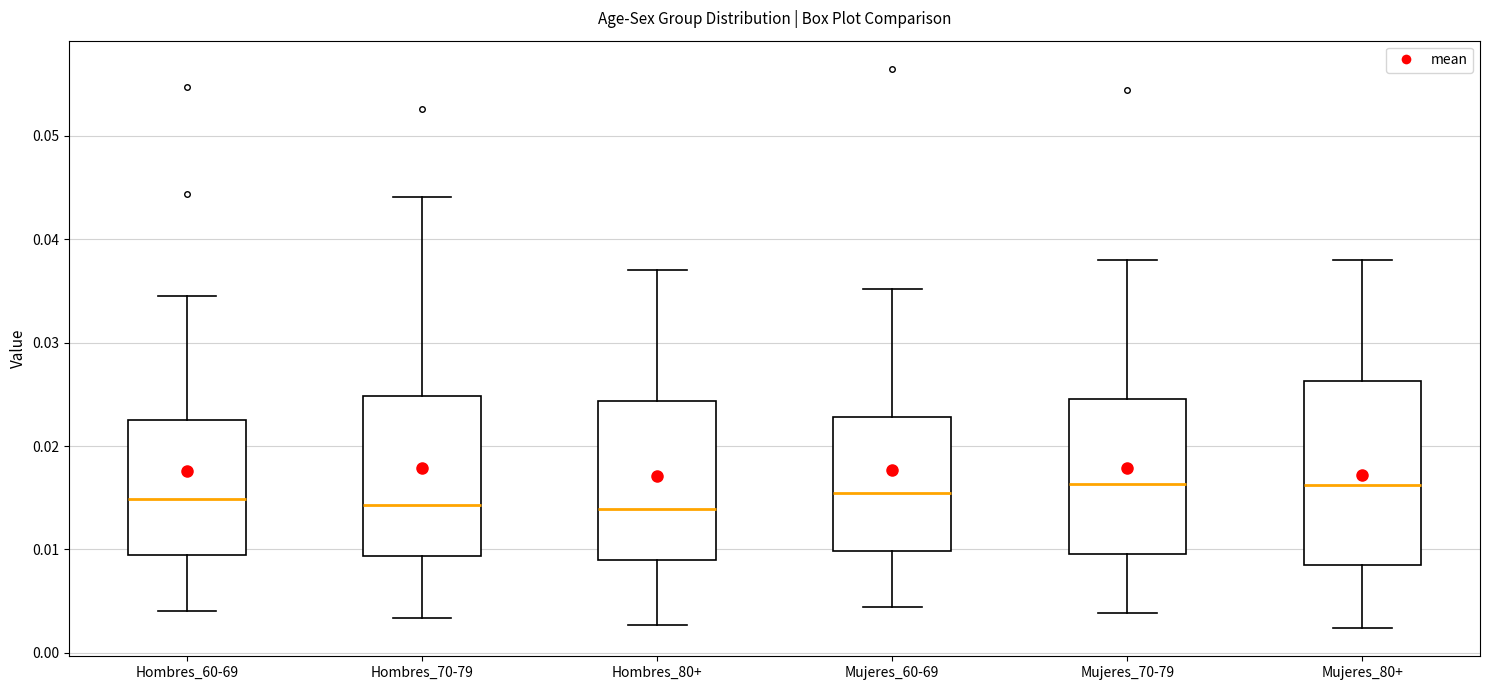

Reading left to right, transcribe this box plot: for each box, give where its median line is, the range the box spans, and where its two whiskers end, as read against the y-axis. The values are not printed on the chart, so give them approximately, as read against the axis.

Hombres_60-69: median 0.015, box 0.009 to 0.022, whiskers 0.004 to 0.035
Hombres_70-79: median 0.014, box 0.009 to 0.025, whiskers 0.003 to 0.044
Hombres_80+: median 0.014, box 0.009 to 0.024, whiskers 0.003 to 0.037
Mujeres_60-69: median 0.015, box 0.010 to 0.023, whiskers 0.004 to 0.035
Mujeres_70-79: median 0.016, box 0.010 to 0.025, whiskers 0.004 to 0.038
Mujeres_80+: median 0.016, box 0.009 to 0.026, whiskers 0.002 to 0.038